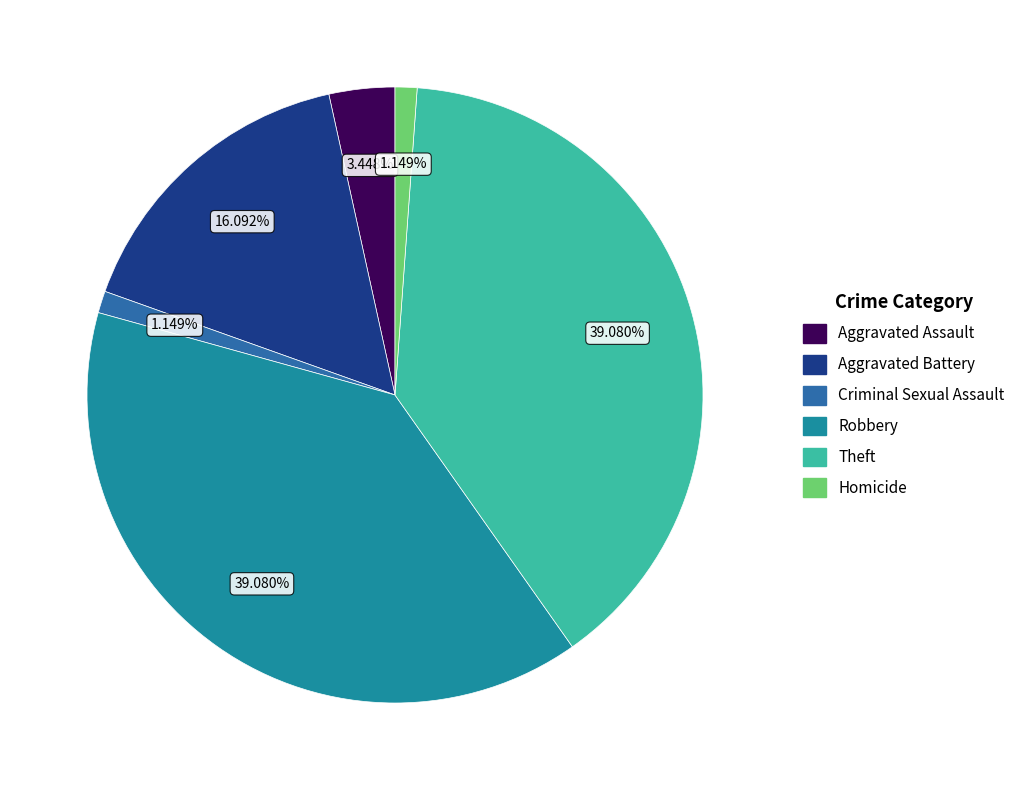

What percentage is the Aggravated Battery slice, to the nearest percent?

16%